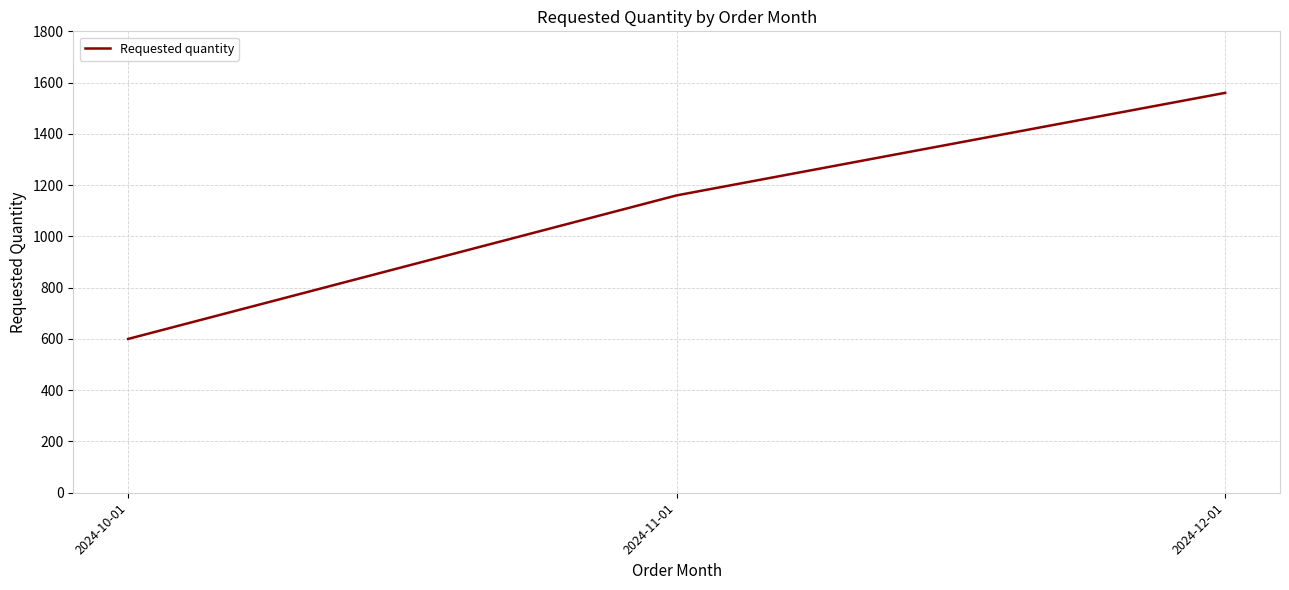

Where is the data nearest to the value 1080?

2024-11-01